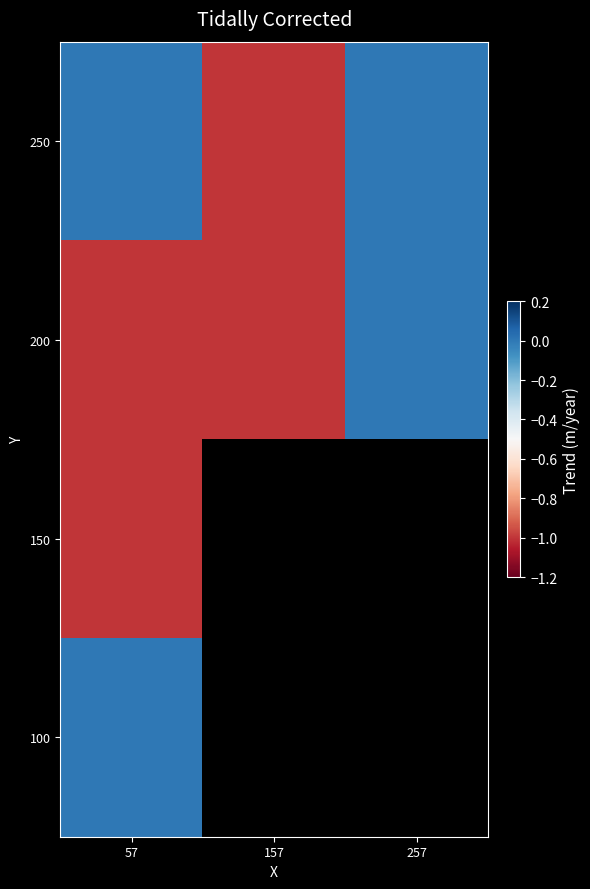

Rank the series at 57 from highest to lowest value.

250, 100, 200, 150